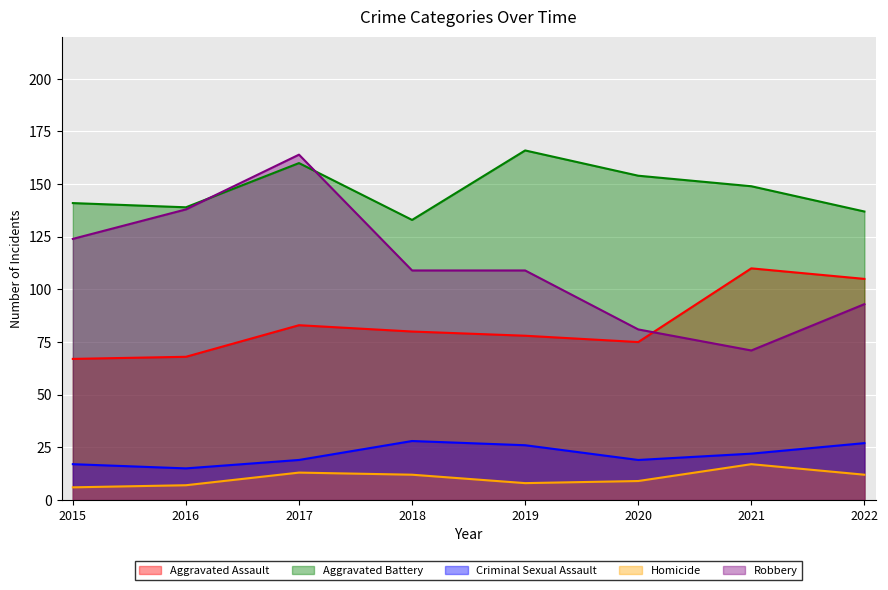

What is the average value of the Aggravated Assault series?

83